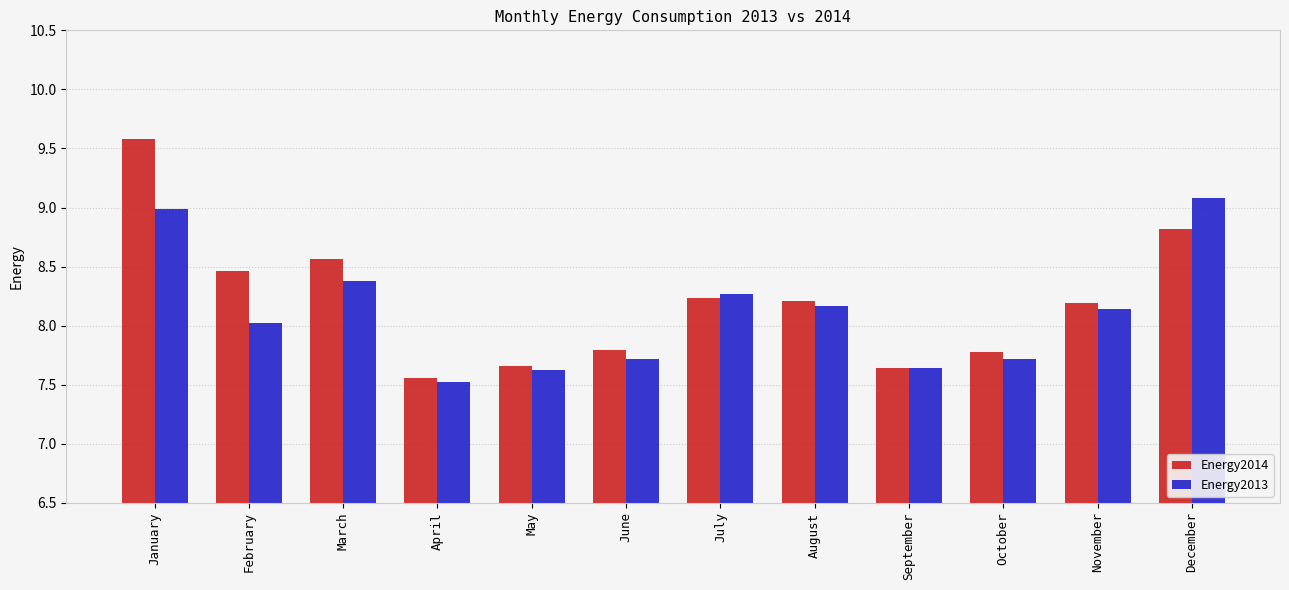

The value of Energy2014 at March is 8.6. True or false?

True